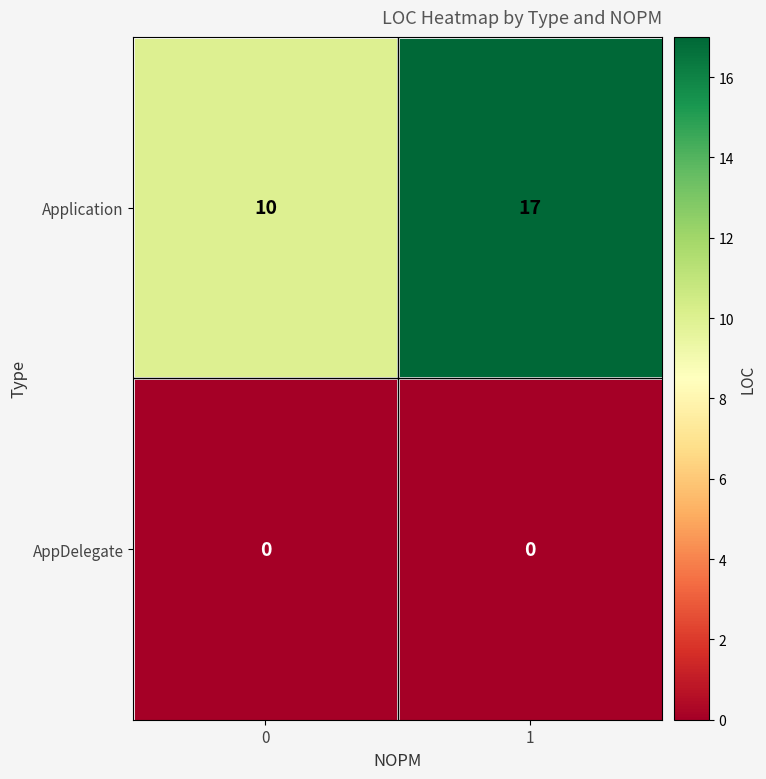

At which category is the sum across all series the highest?

1